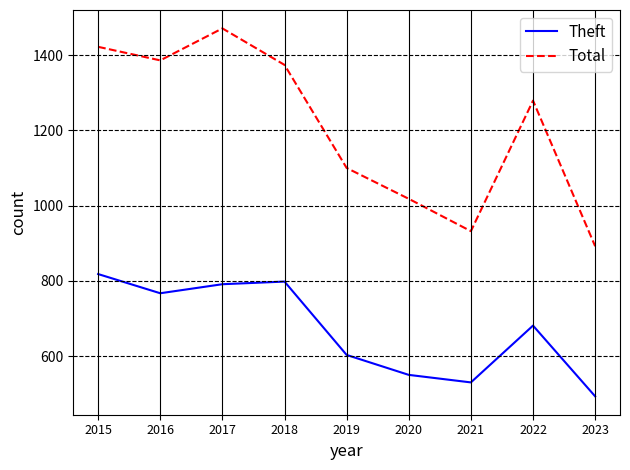

Reading right to left, transcribe all the data shown in this chart.

Theft: 2023=493	2022=681	2021=530	2020=550	2019=603	2018=798	2017=791	2016=767	2015=818
Total: 2023=892	2022=1279	2021=932	2020=1018	2019=1100	2018=1374	2017=1471	2016=1386	2015=1422